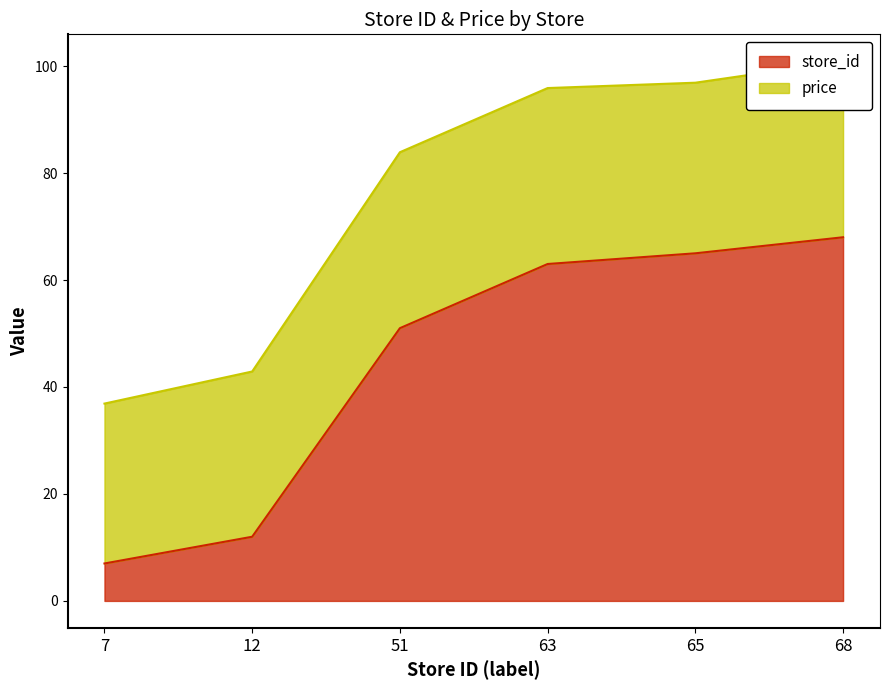

List the labels in order of value, smallest first.

7, 12, 51, 63, 65, 68